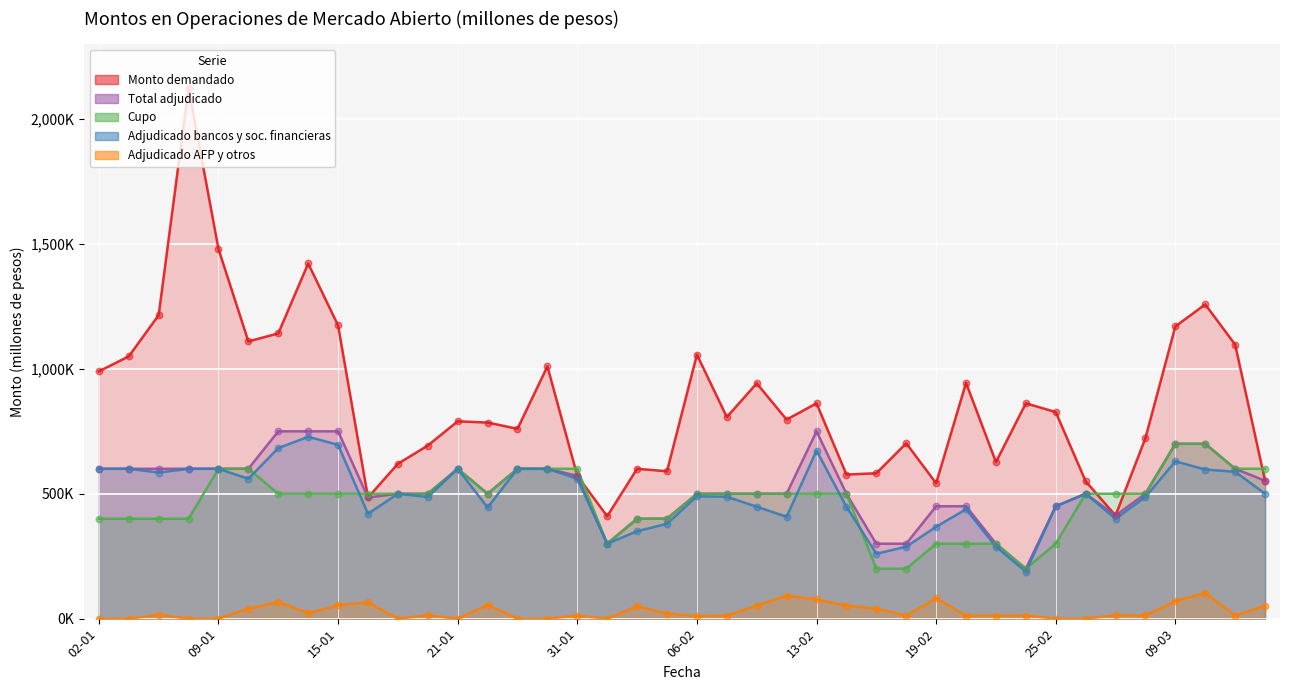

Which series has the largest total across all categories?

Monto demandado